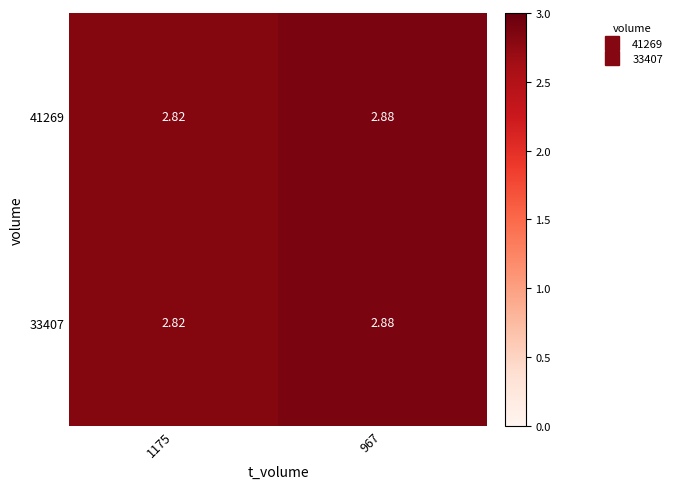

What is the total value across all series at 1175?

5.6